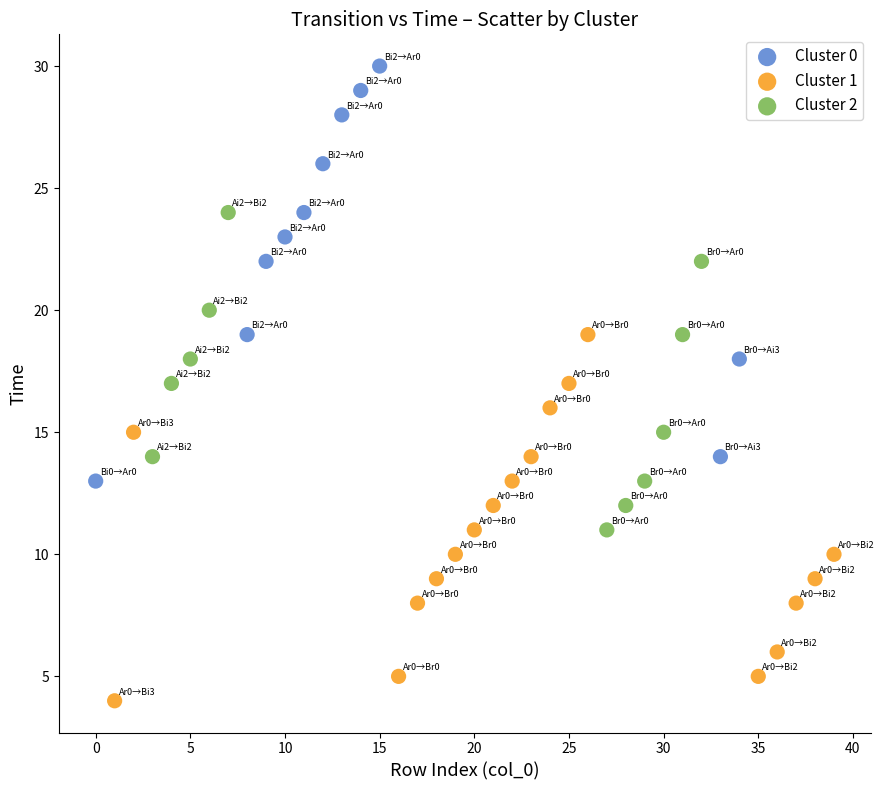

Which series has the largest Y range (max minus min)?

Cluster 0